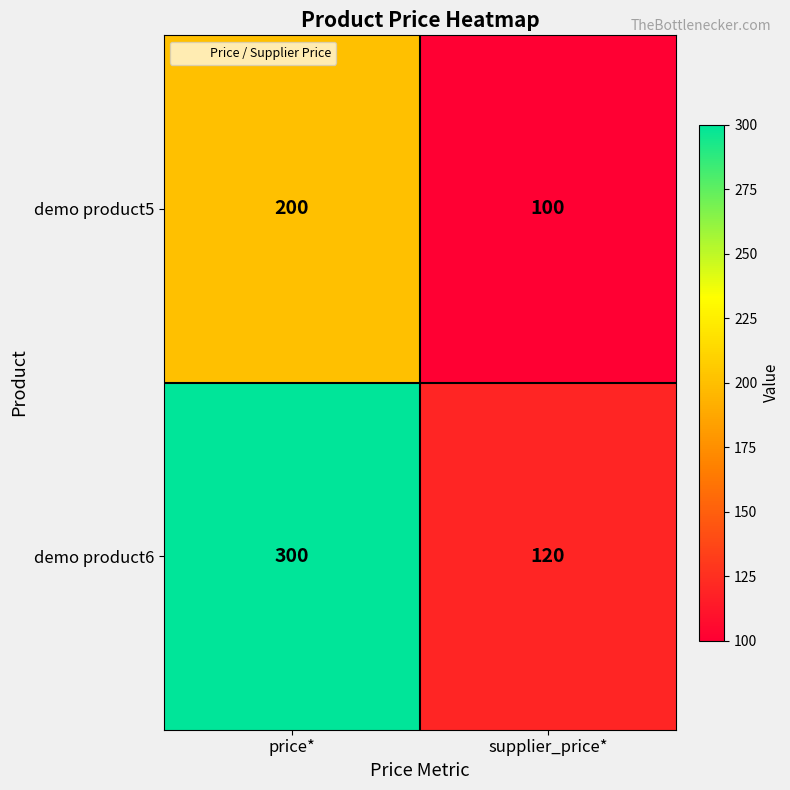

How many categories are shown in the chart?

2